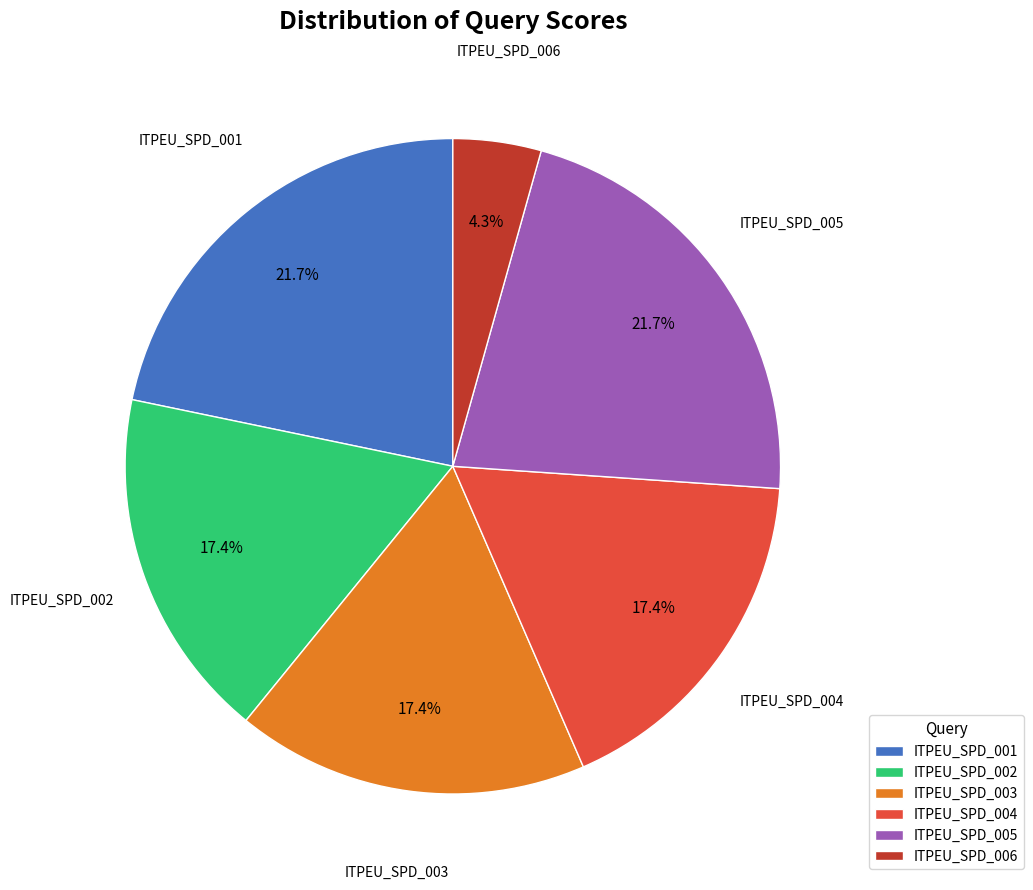

True or false: ITPEU_SPD_003 accounts for 17% of the total.

True